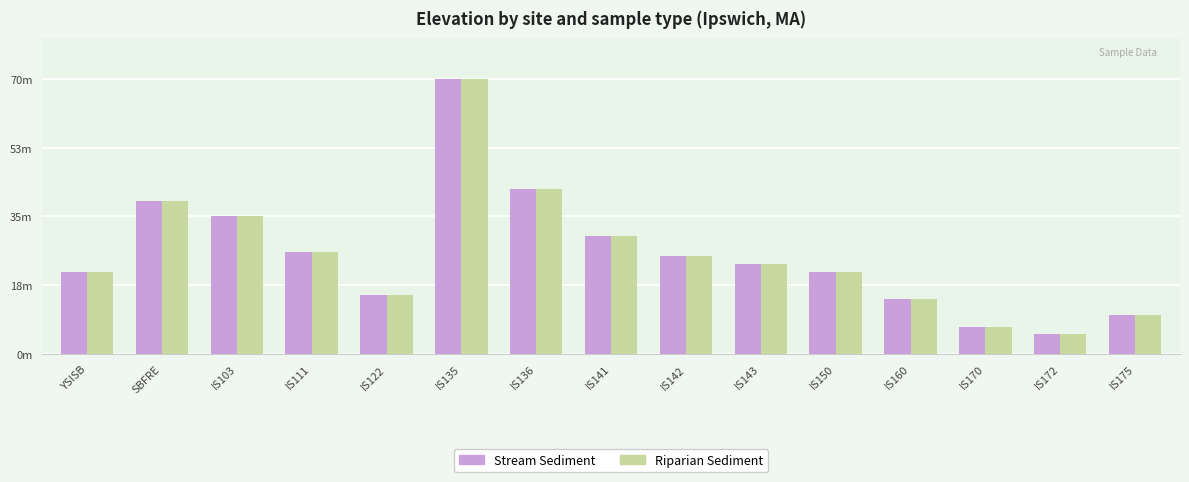

What is the highest value of the Riparian Sediment series?

70